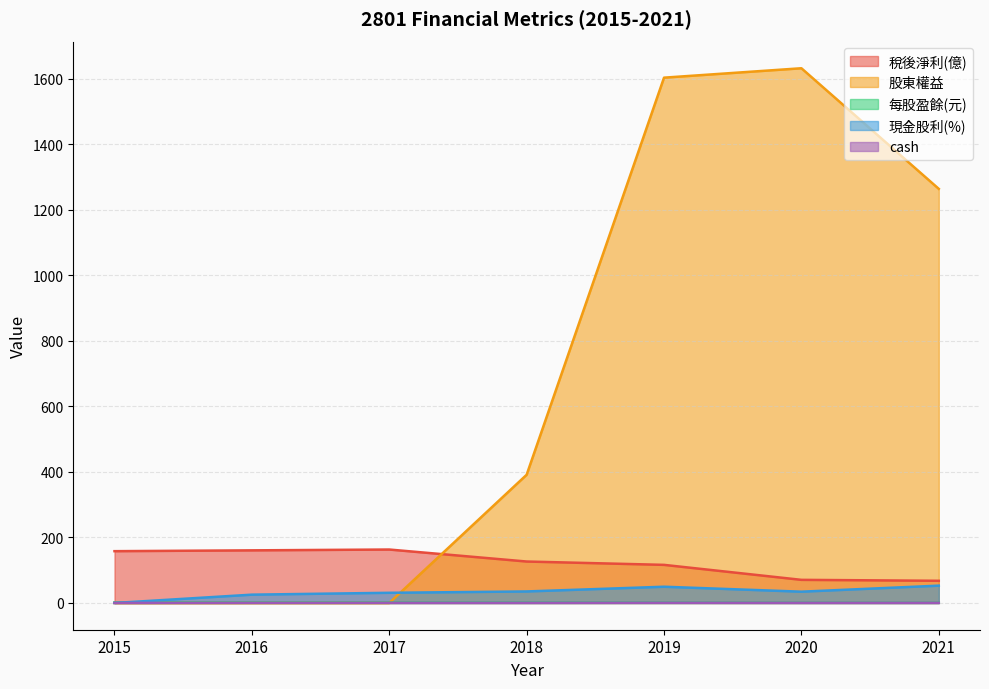

What is the average value of the 現金股利(%) series?

32.7